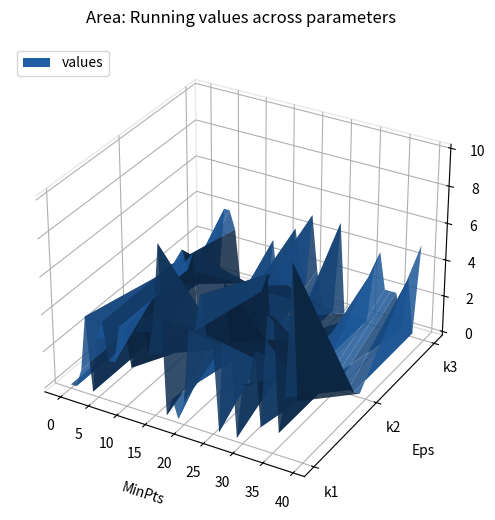

Reading left to right, transcribe all the data shown in this chart.

k1: 0	0	1	4	0	3	4	2	2	4	4	2	4	5	3	5	9	0	1	0	1	5	5	7	5	5	0	8	5	0	3	3	5	1	7	7	1	3	10	3
k2: 0	0	1	3	0	0	4	3	5	4	5	0	1	0	0	1	0	2	0	4	3	0	4	5	0	0	3	0	2	2	0	1	0	0	0	0	1	0	0	0
k3: 0	1	0	0	4	4	3	0	0	0	0	0	0	3	0	1	0	4	2	1	5	2	0	0	0	5	0	0	0	0	0	3	4	2	2	2	0	3	0	5